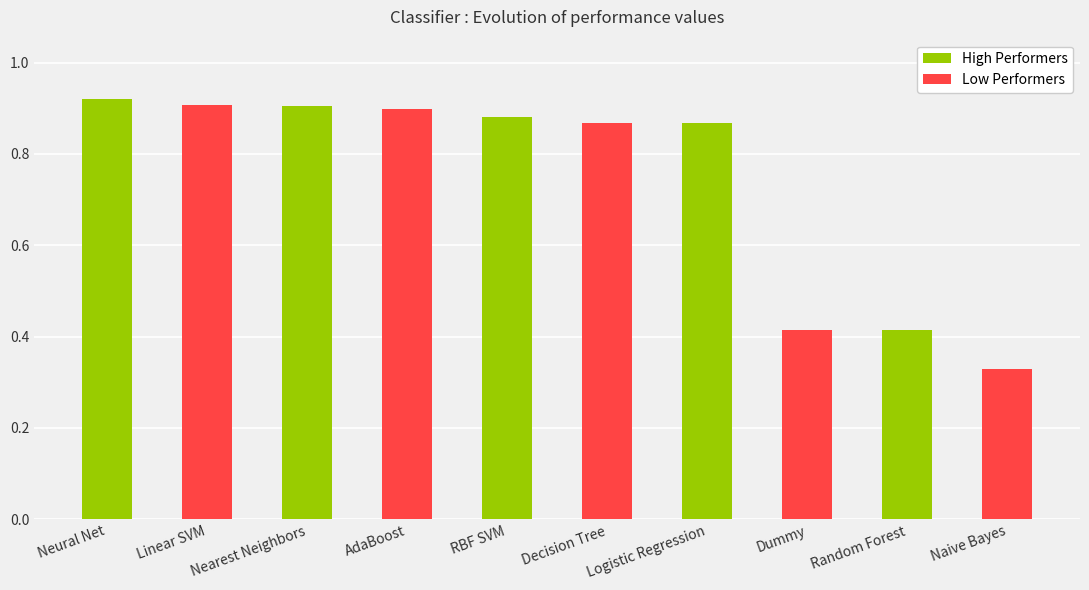

What position from the right is Linear SVM?

9